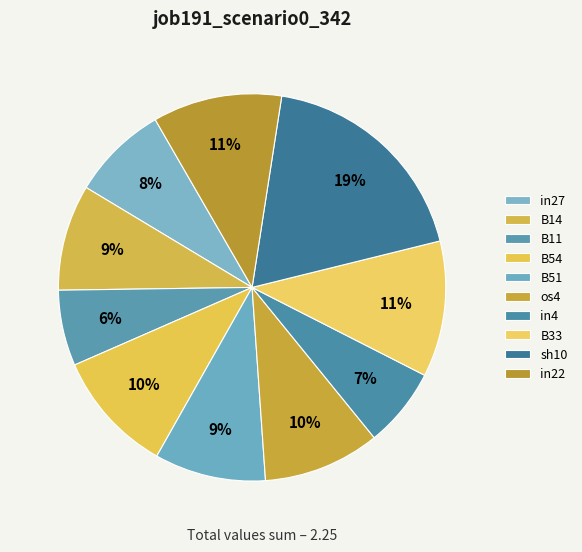

How many segments does this pie chart have?

10